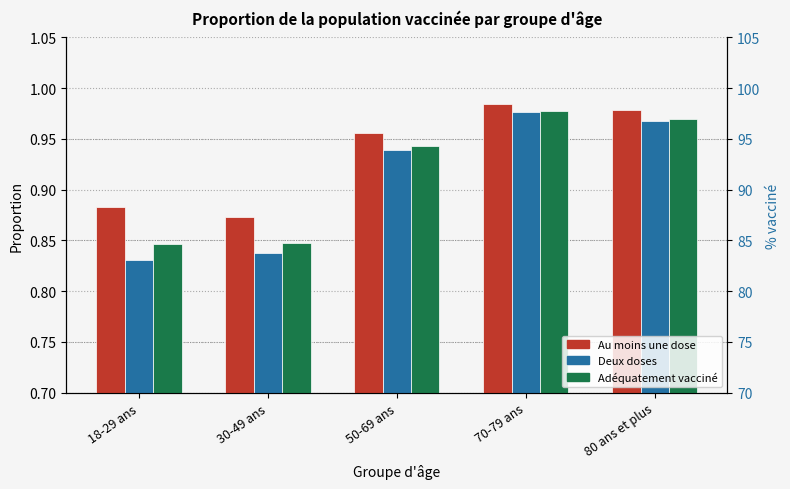

The Deux doses series shows 1.0 at 70-79 ans. True or false?

True